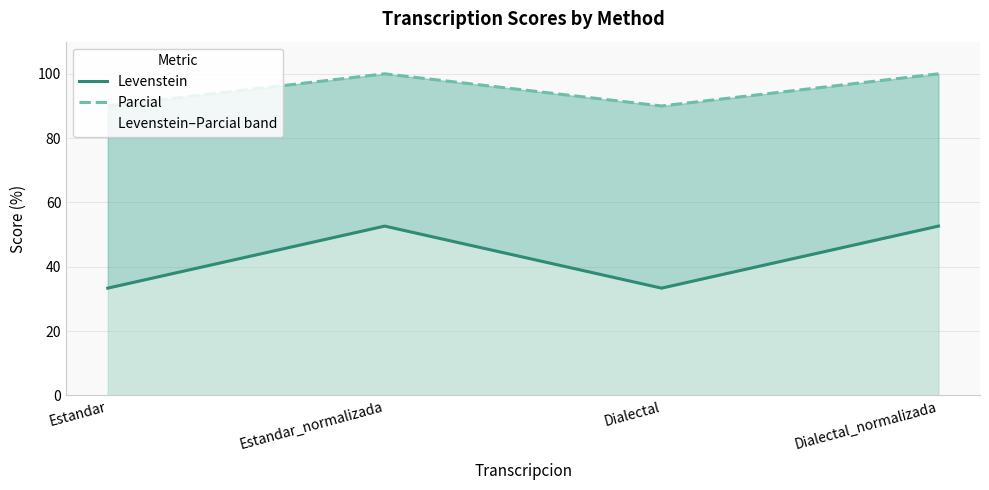

At Dialectal, list the series in order from smallest to largest.

Levenstein, Parcial